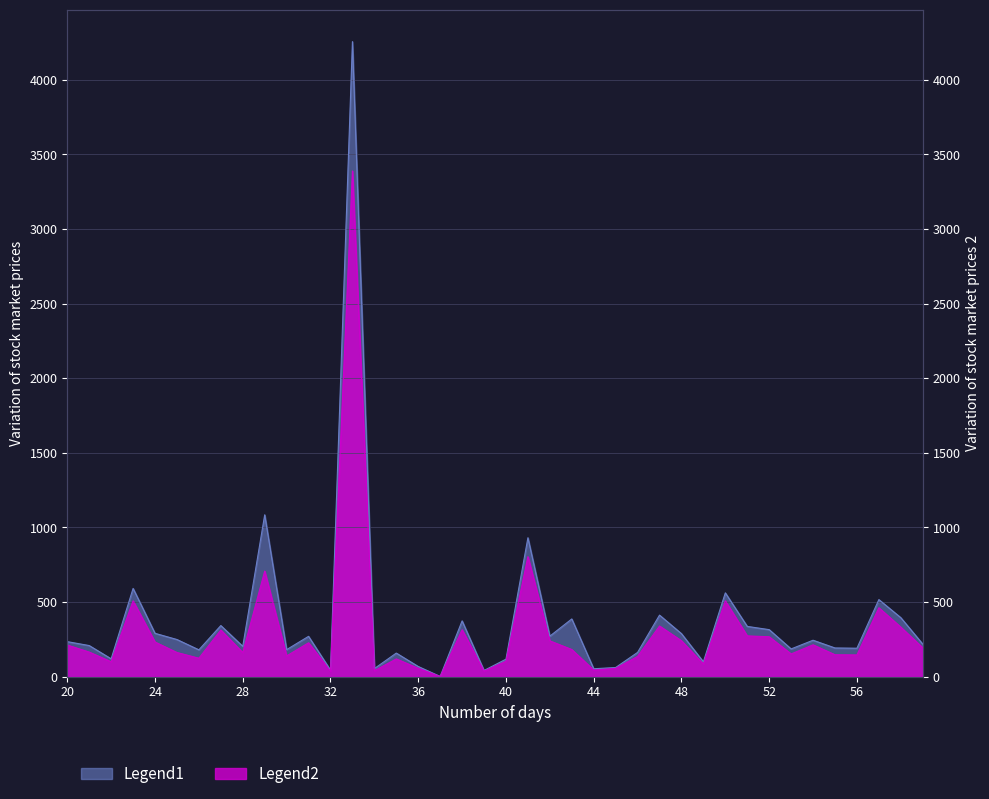

The value of Upper Band at 40 is 65.1. True or false?

False